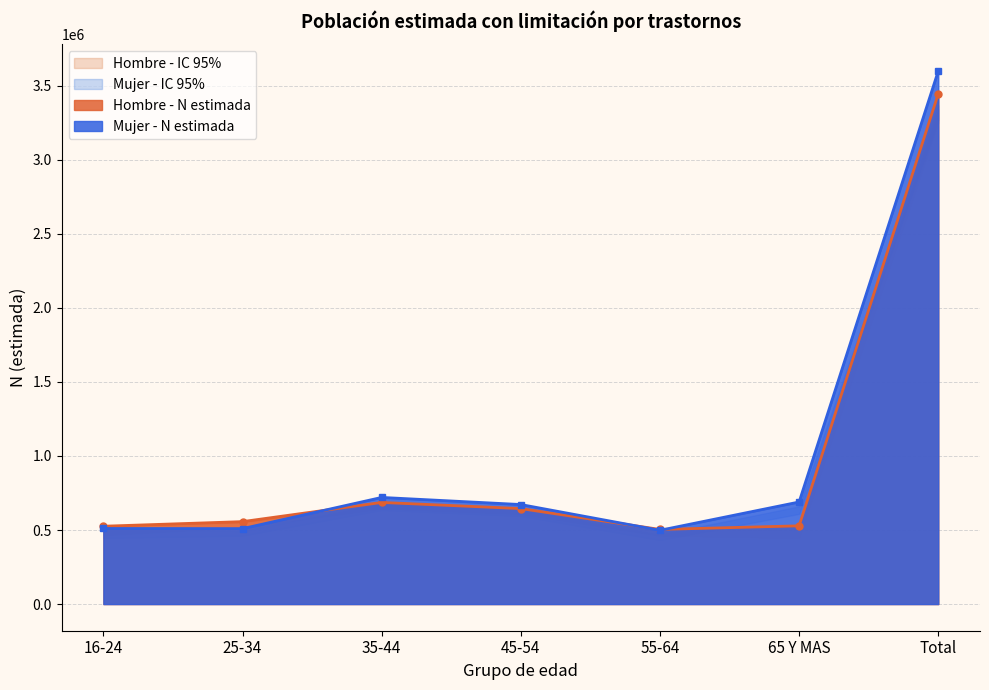

Does the chart have visible grid lines?

Yes